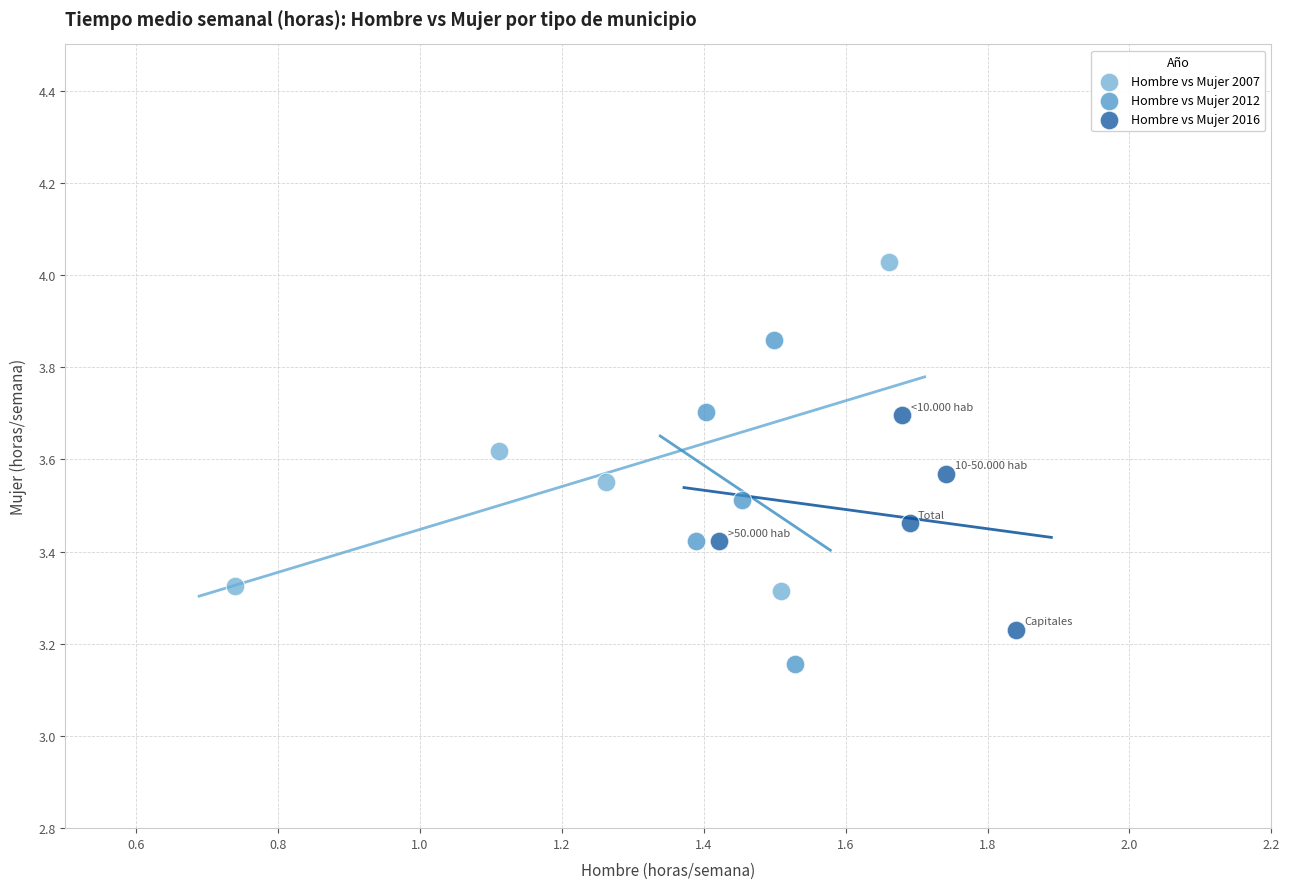

Which series contains the lowest Y value?

Hombre vs Mujer 2012